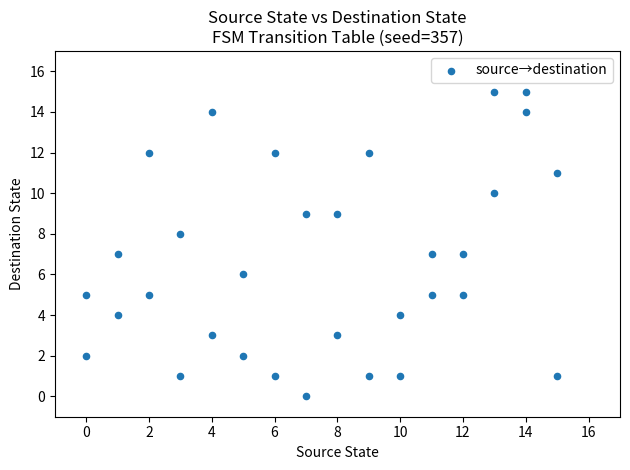

What is the range of Y values (max minus min)?

15